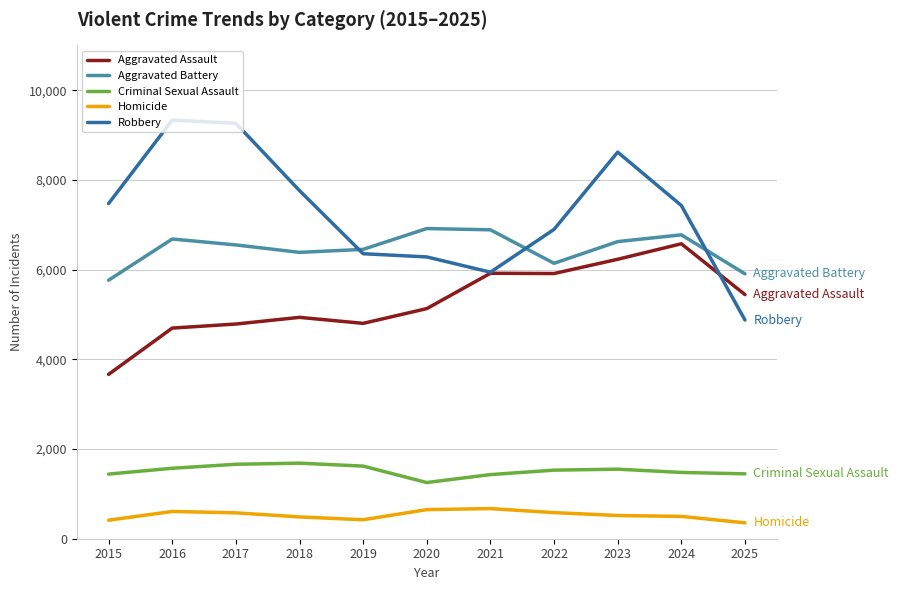

At which category is the sum across all series the highest?

2023